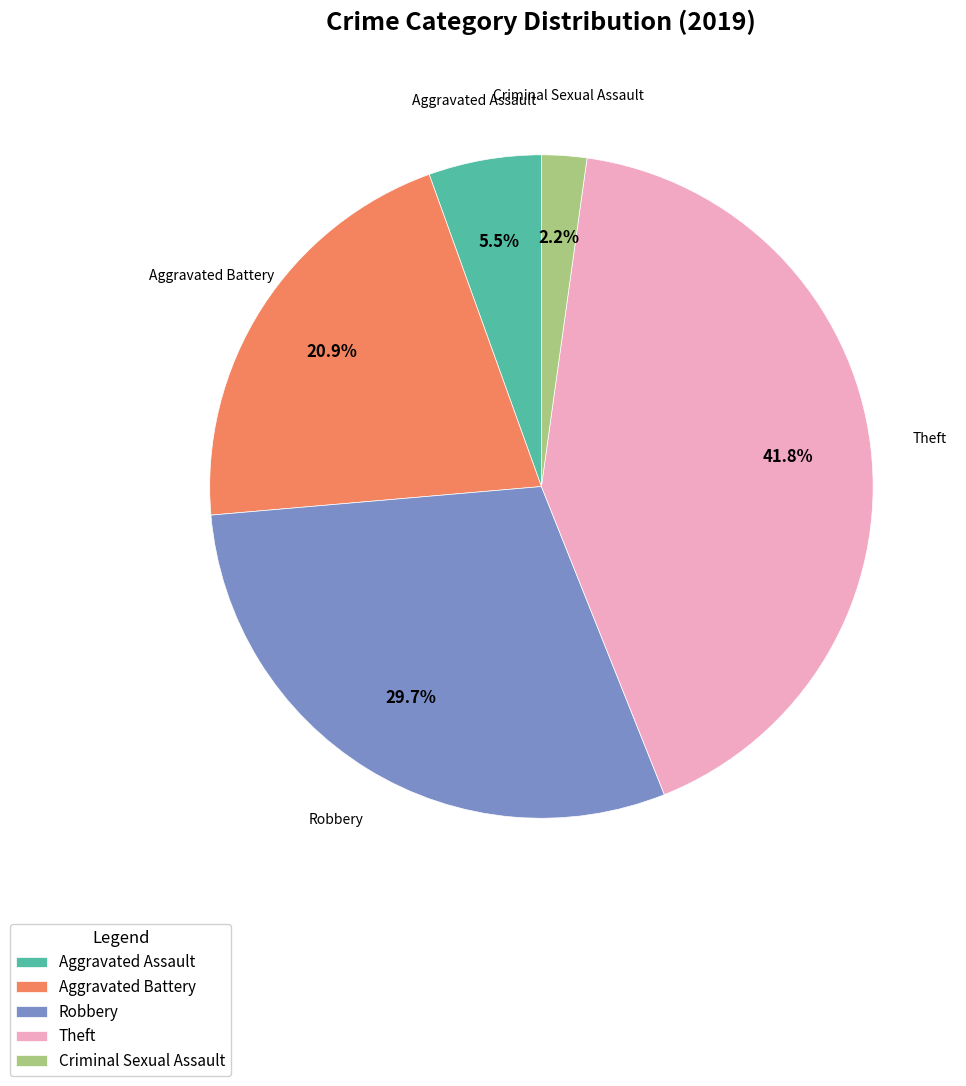

Rank the categories by value from highest to lowest.

Theft, Robbery, Aggravated Battery, Aggravated Assault, Criminal Sexual Assault